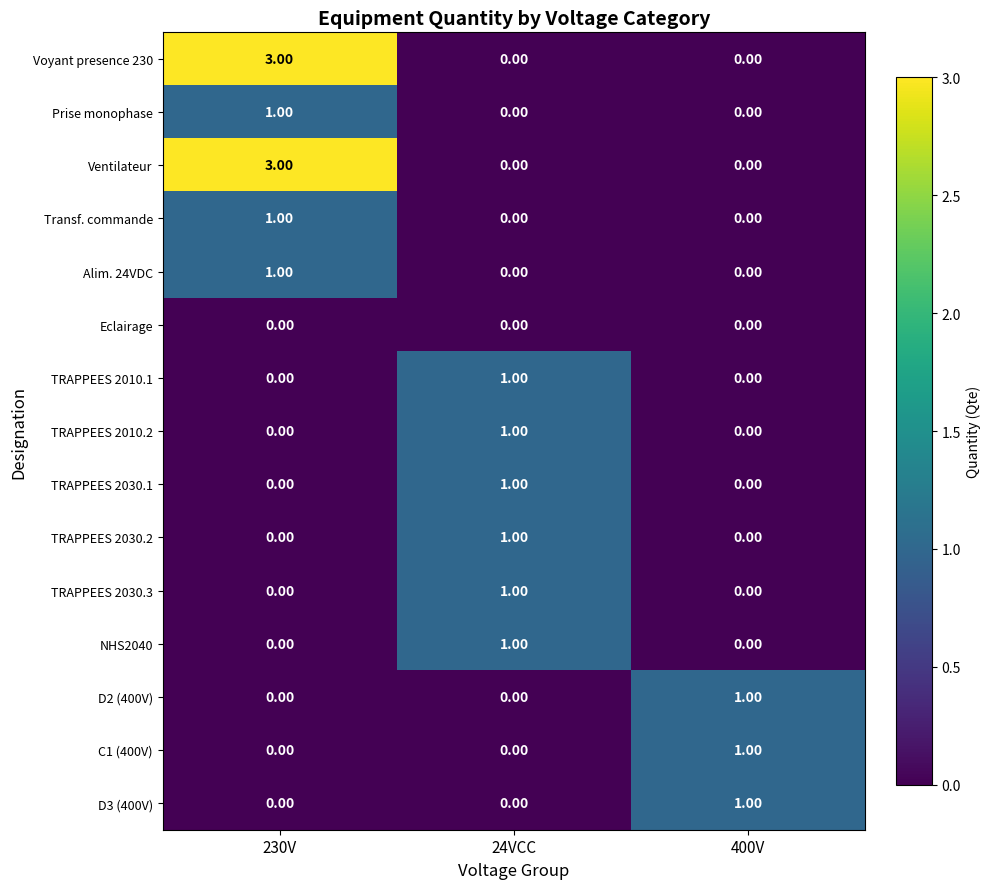

What is the total value across all series at 230V?

9